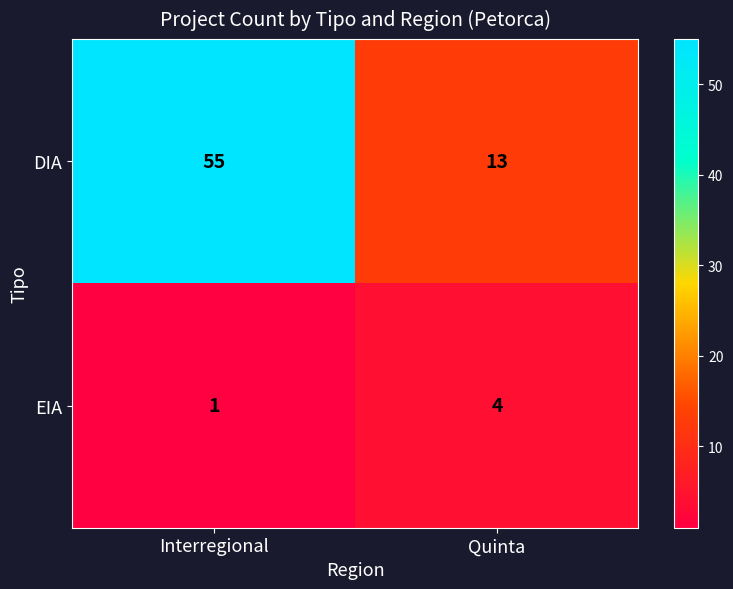

At which category is the sum across all series the highest?

Interregional